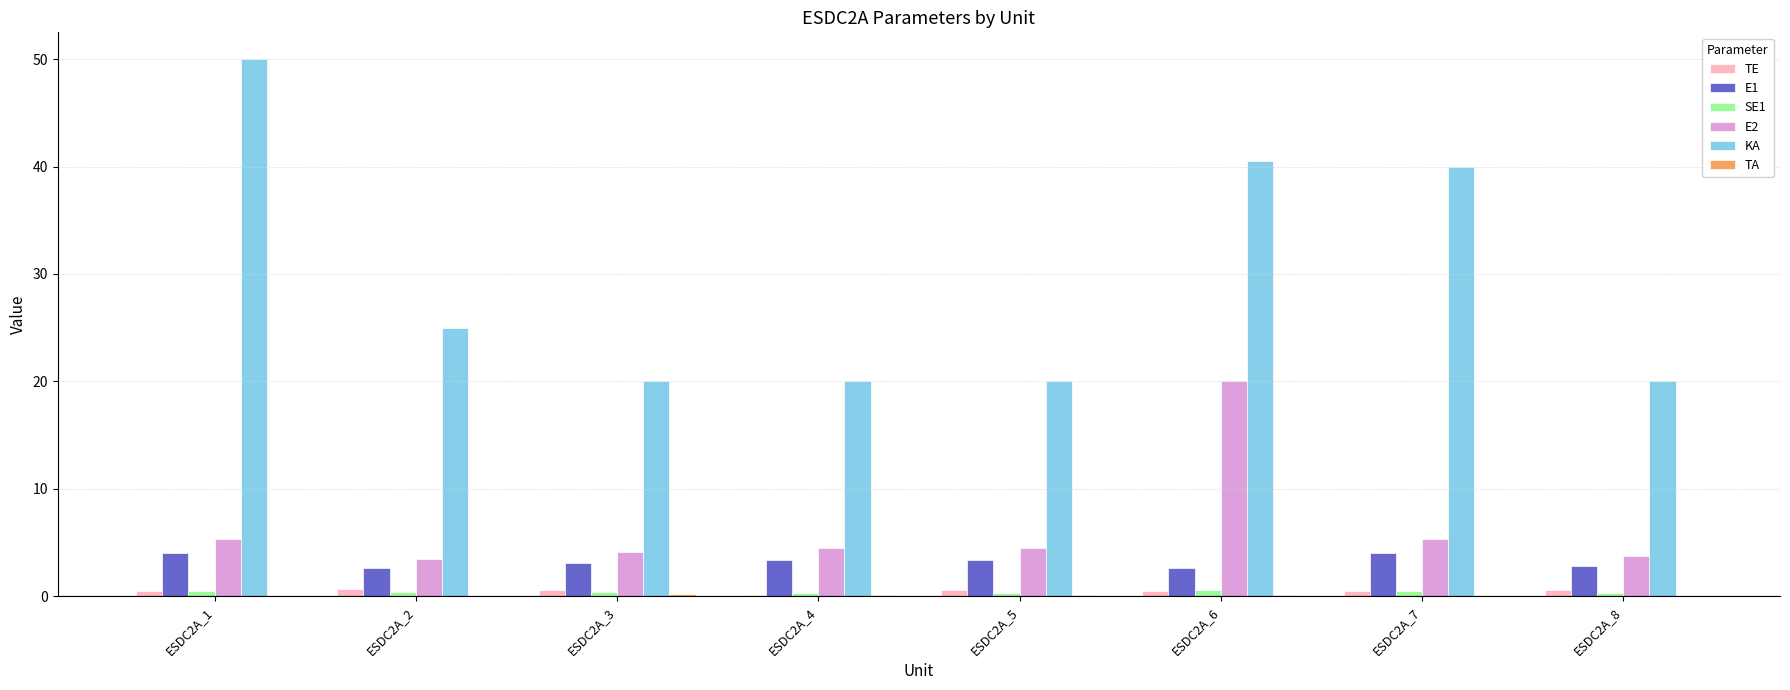

What is the sum of the SE1 values at ESDC2A_7 and ESDC2A_2?

0.9